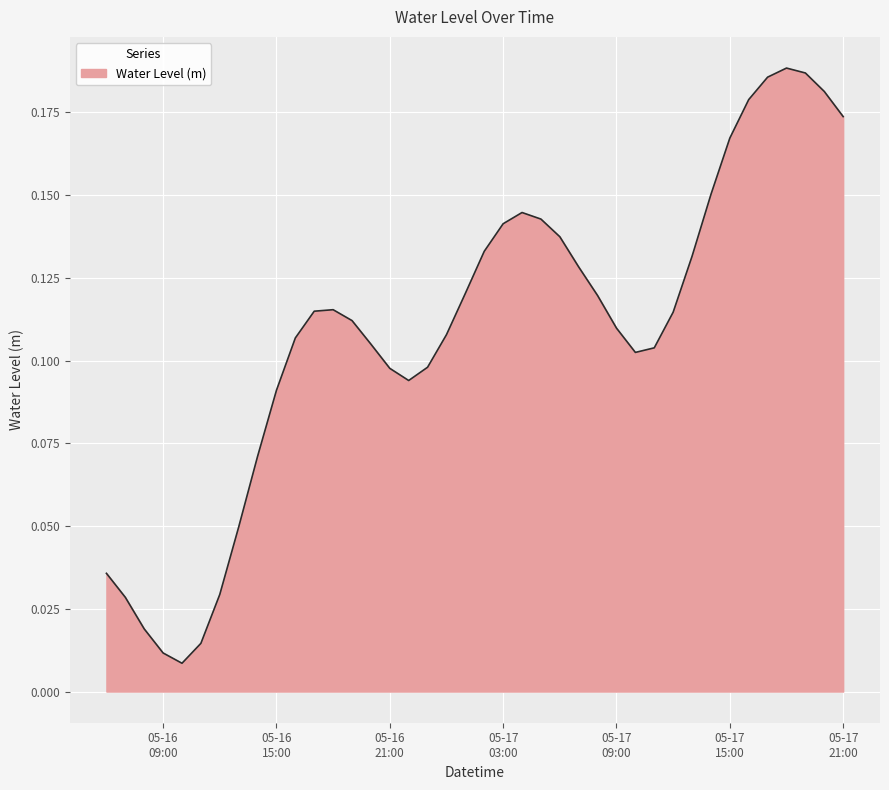

What is the difference between the maximum and minimum values?

0.2